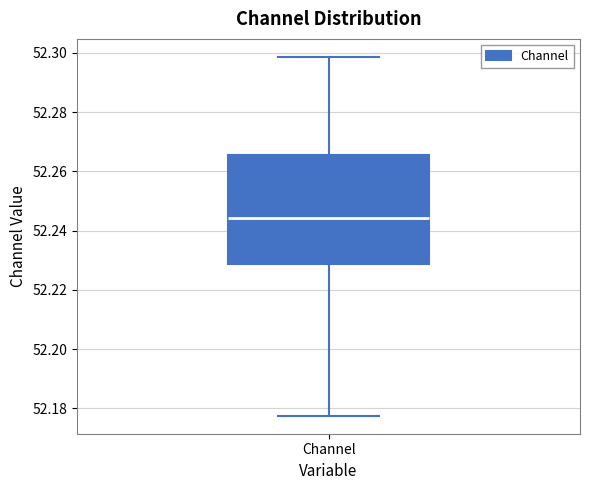

Read this box plot against the y-axis: the position of the median line, the range covered by the box, and the ends of both whiskers. The values are not printed on the chart, so give them approximately, as read against the axis.

median 52.244, box 52.228 to 52.266, whiskers 52.178 to 52.298